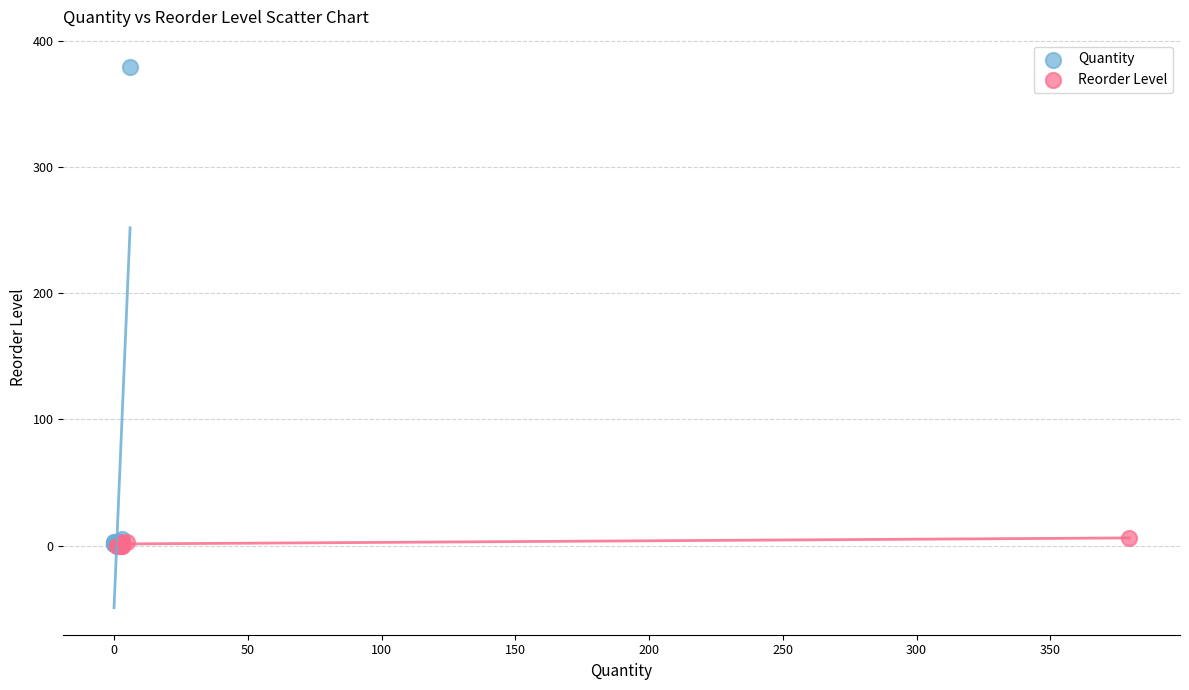

Which series contains the highest Y value?

Quantity